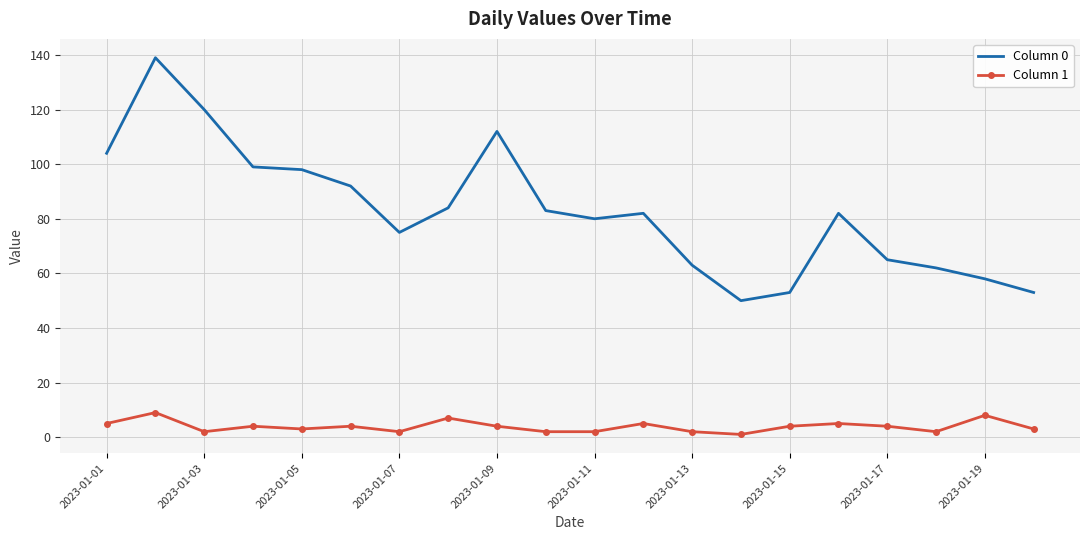

In Column 0, how many points are higher than both neighbors (excluding endpoints)?

4